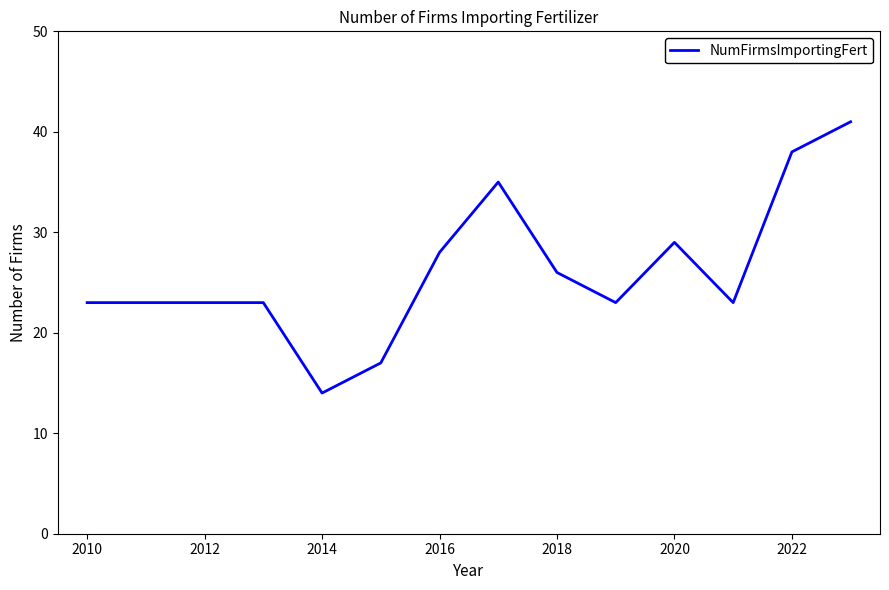

How many lines are shown in the chart?

1